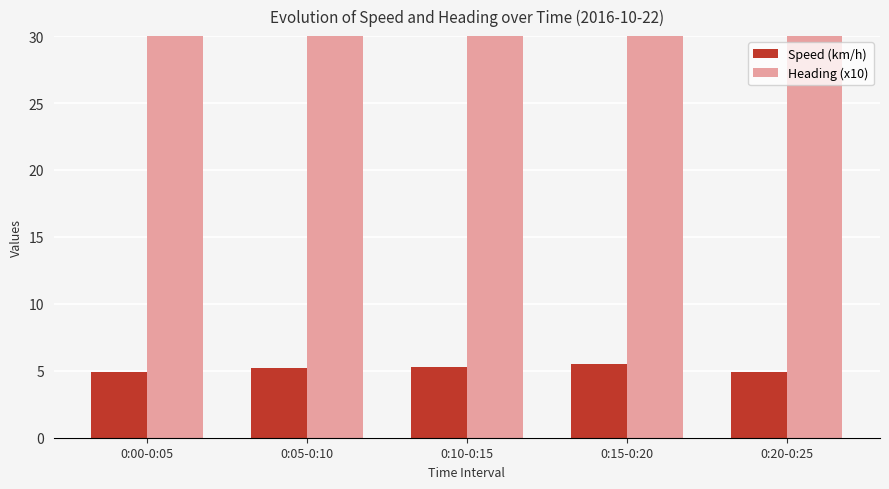

Which series changed the most between 0:10-0:15 and 0:15-0:20?

Heading (x10)